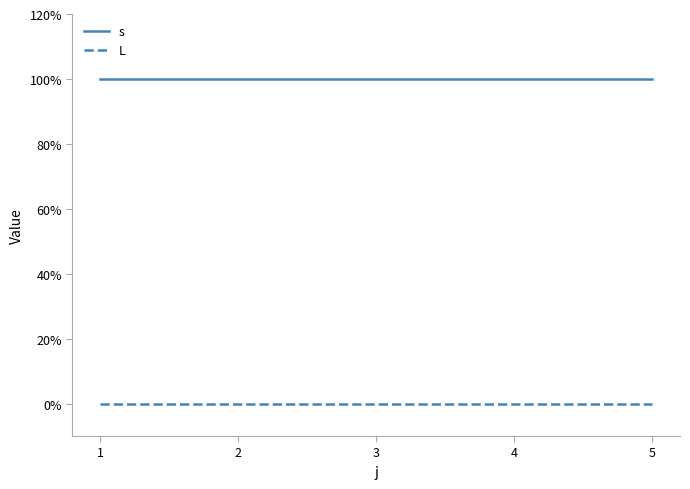

Reading left to right, list all the values displayed in this chart.

s: 1	1	1	1	1
L: 0	0	0	0	0